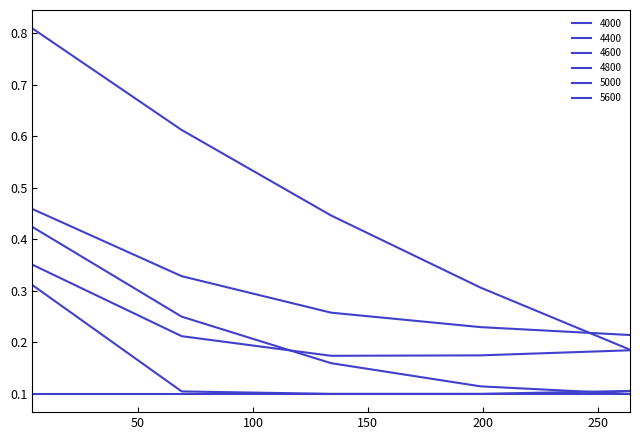

How many lines are shown in the chart?

6